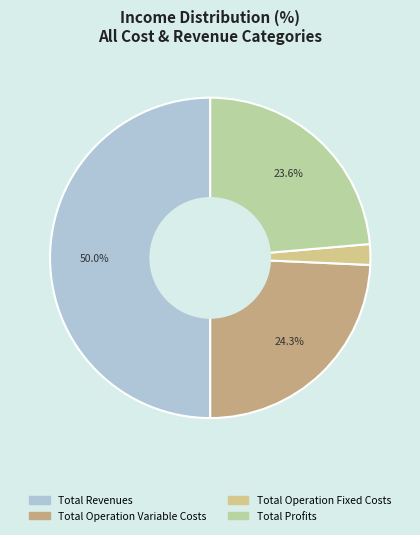

Count the number of slices in the pie.

4